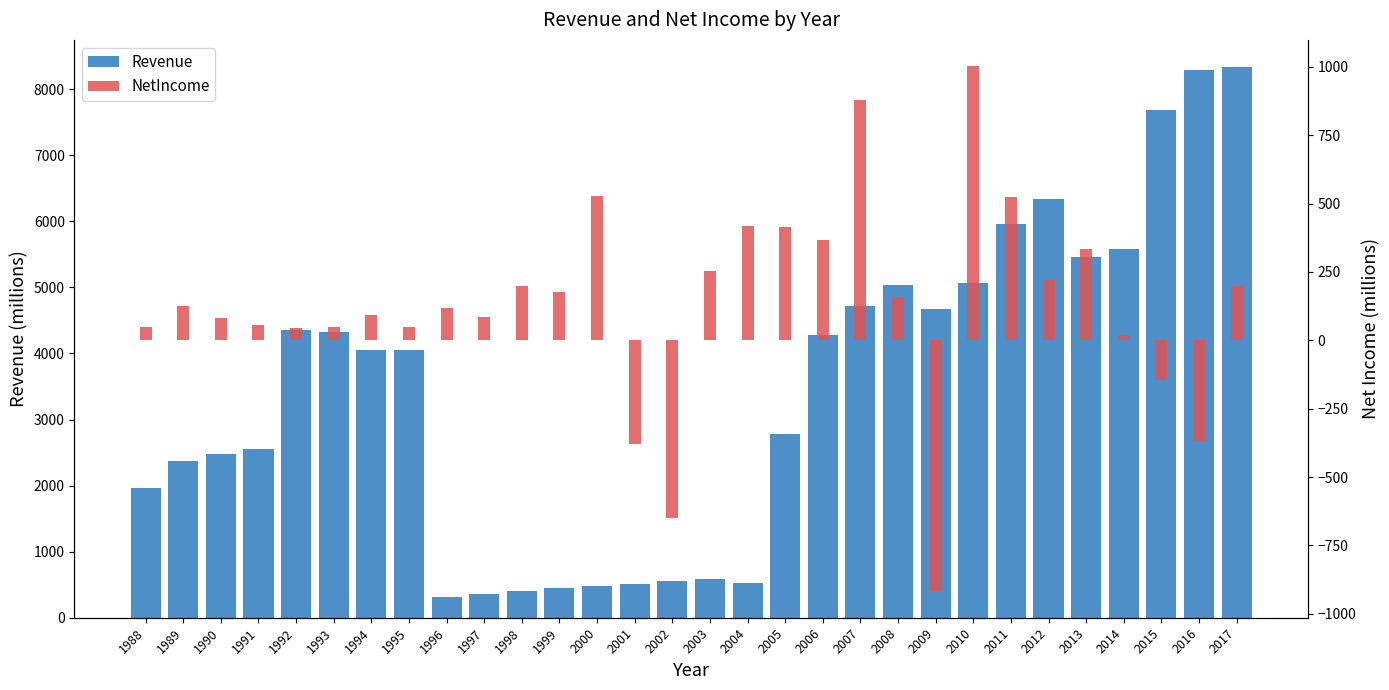

How many bars are there in total?

60